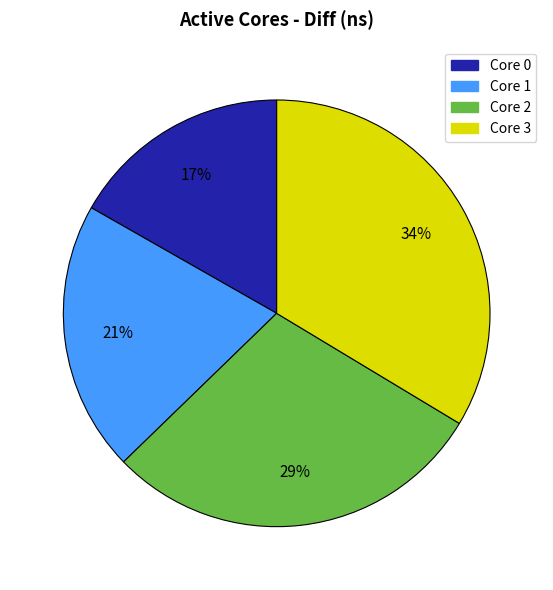

Does any single category account for the majority?

No